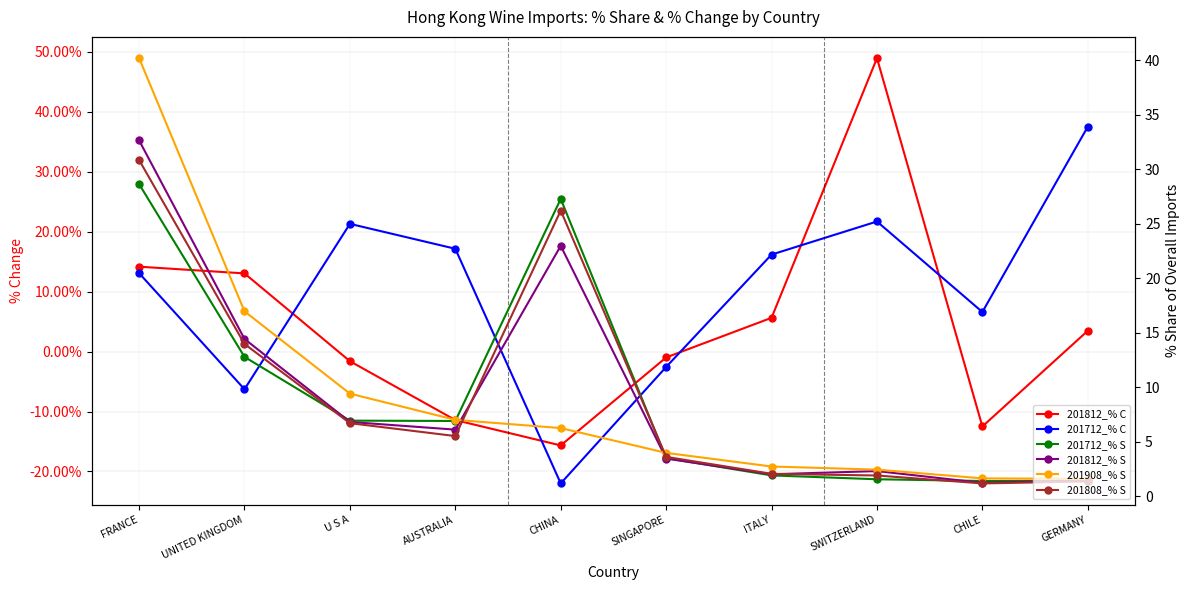

List the series in order of their peak value, highest first.

201812_% CHG, 201908_% Share, 201712_% CHG, 201812_% Share, 201808_% Share, 201712_% Share